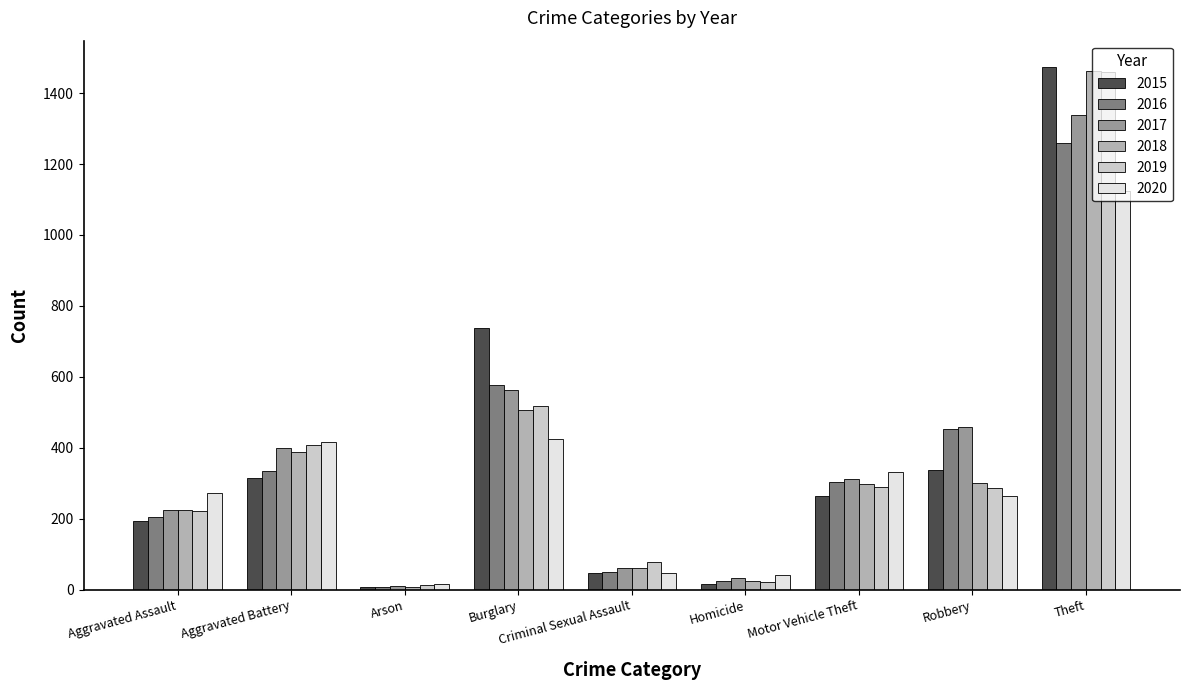

What are all the series names shown in the legend?

2015, 2016, 2017, 2018, 2019, 2020